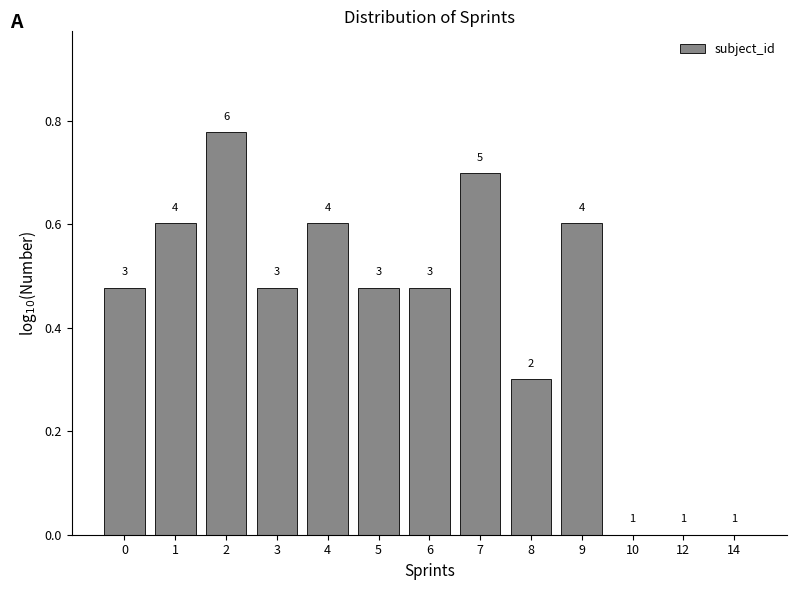

Are the bars horizontal?

No